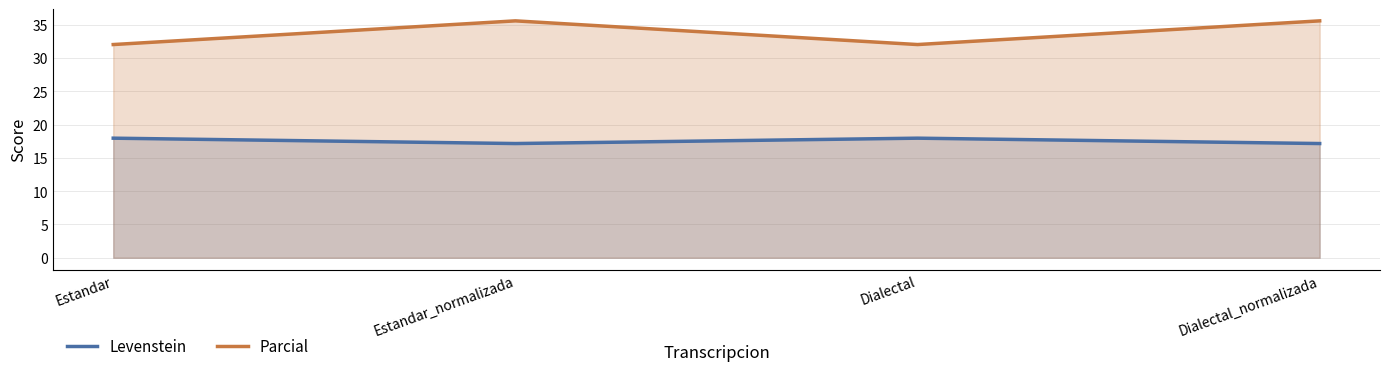

What is the value of the Levenstein point at the 2nd from the left?

17.1